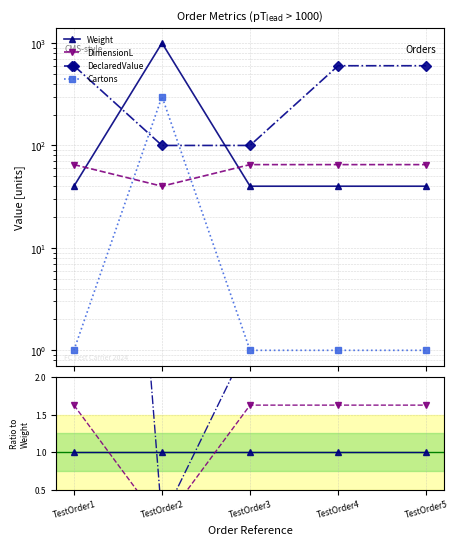

Where is DimensionL nearest to the value 0?

TestOrder2